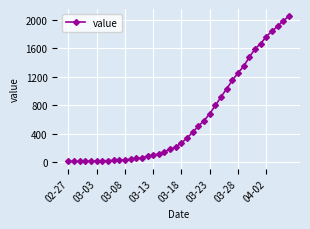

What is the greatest value displayed?

2049